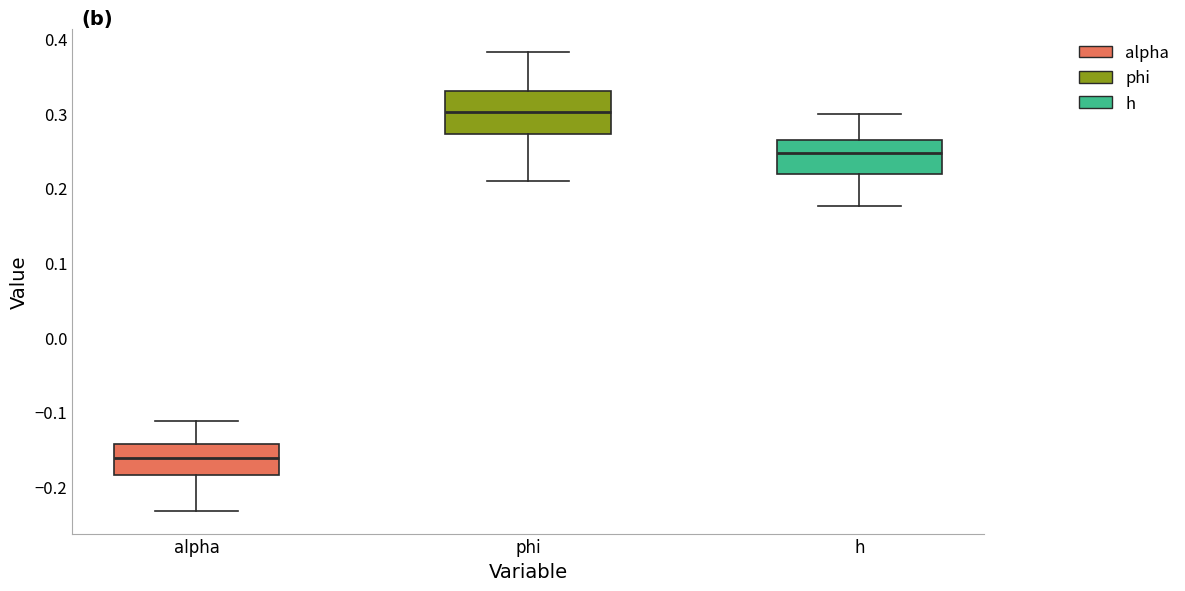

Which box has the highest median line?

phi